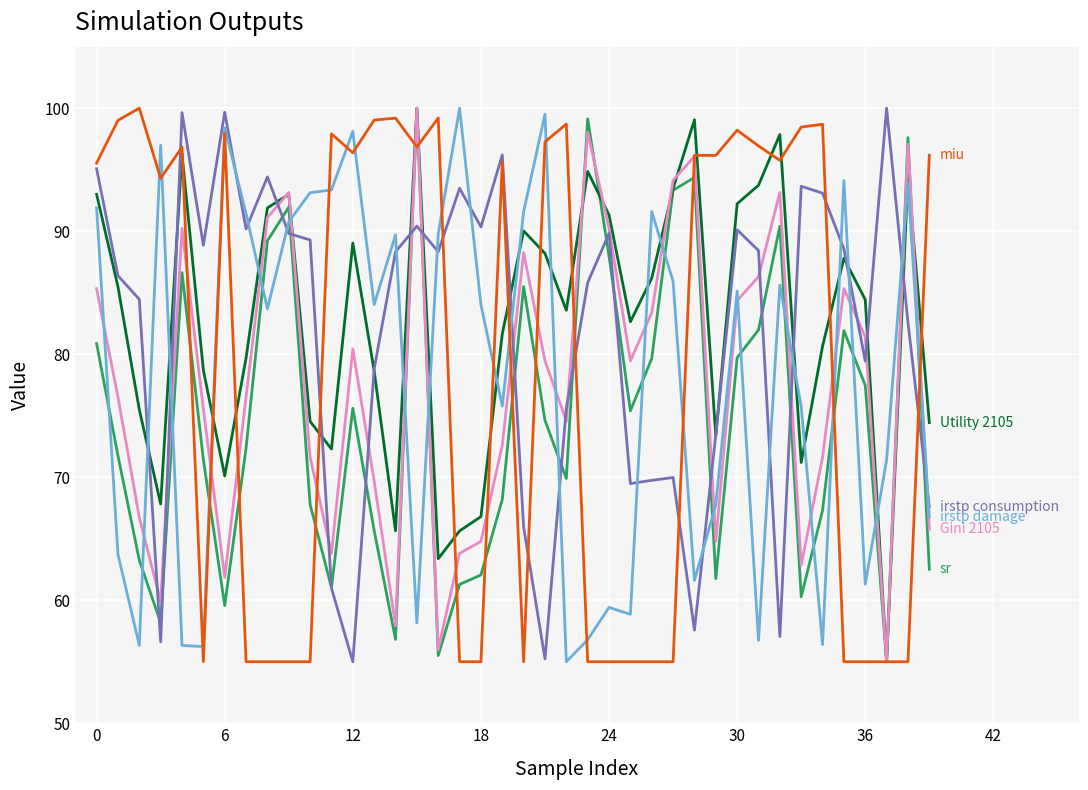

What is the maximum value shown in the chart?

100.0